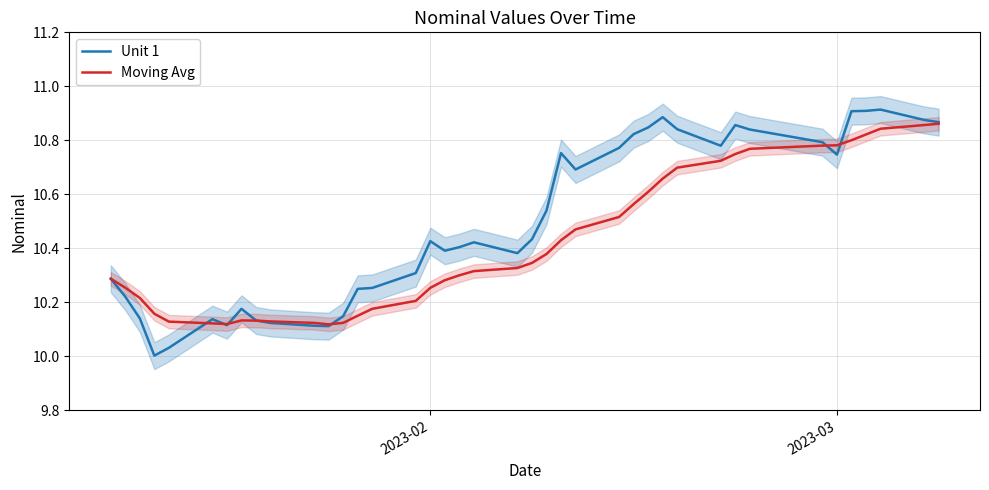

In Unit 1, how many points are lower than both neighbors (excluding endpoints)?

8